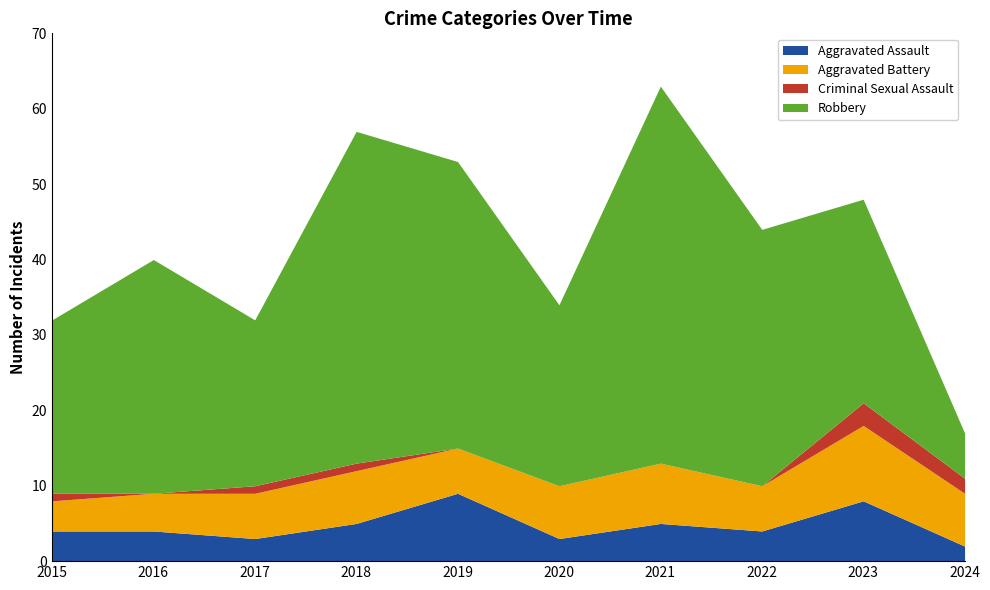

The Aggravated Assault series shows 1 at 2015. True or false?

False